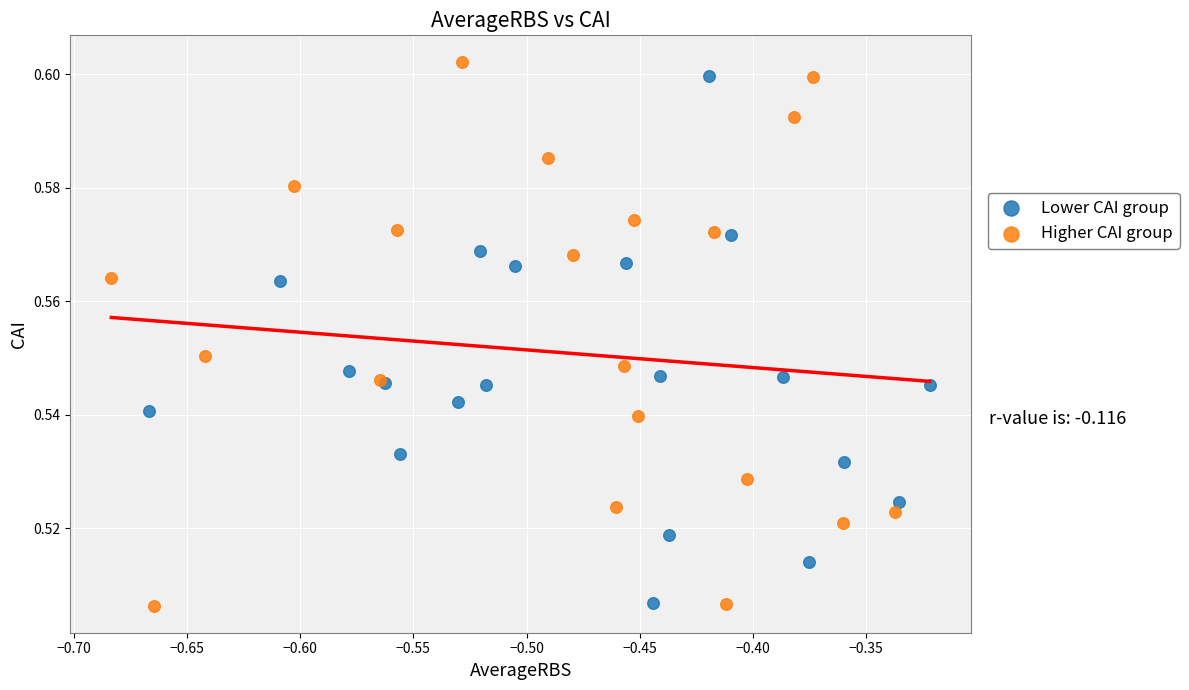

Which series has the largest Y range (max minus min)?

Higher CAI group